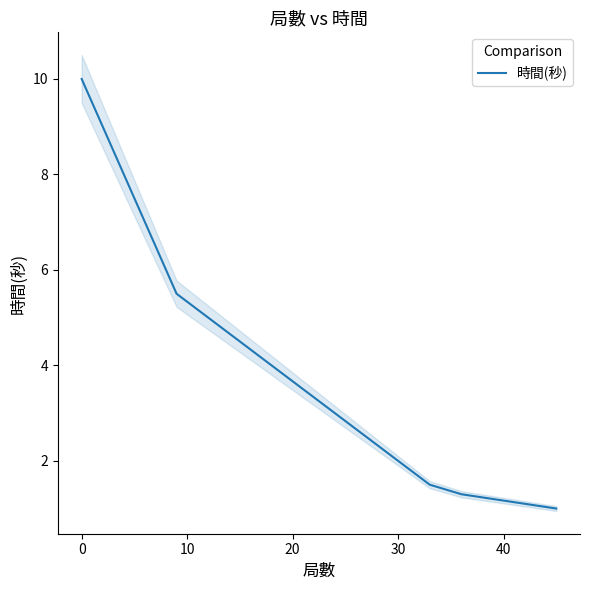

What is the highest value of the 時間(秒) series?

10.0